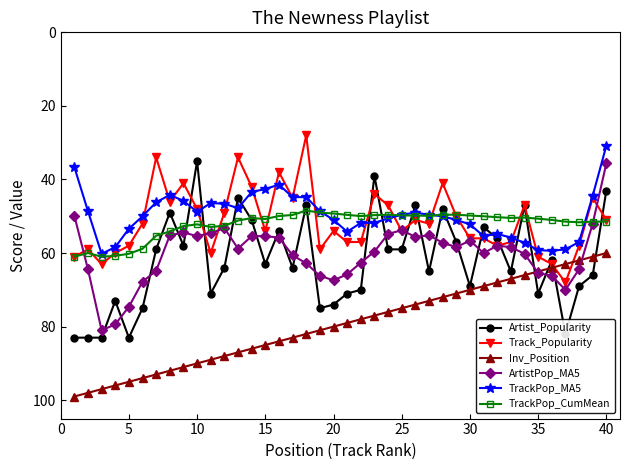

What is the lowest value of the Inv_Position series?

60.0